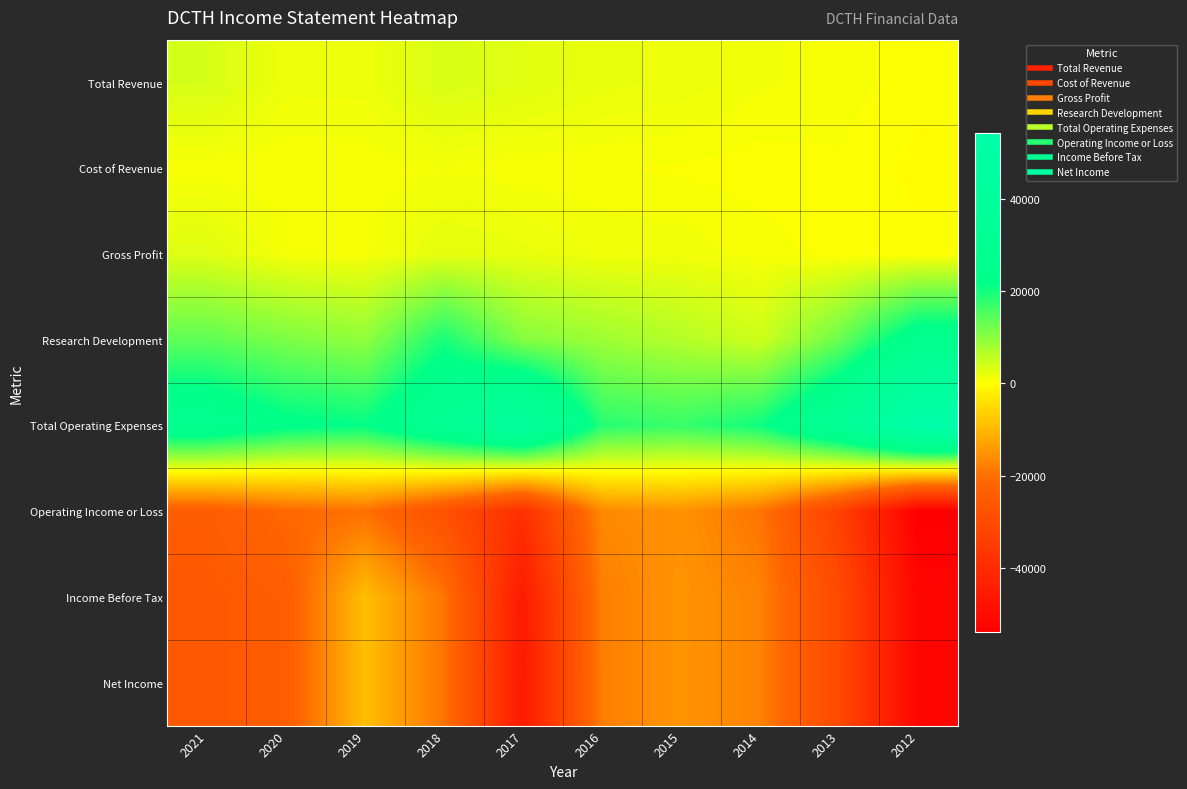

Reading right to left, extract all data points from this chart.

Total Revenue: 2012=300	2013=800	2014=1100	2015=1700	2016=2000	2017=2700	2018=3400	2019=1600	2020=1600	2021=3600
Cost of Revenue: 2012=0	2013=500	2014=300	2015=500	2016=600	2017=700	2018=1000	2019=700	2020=600	2021=700
Gross Profit: 2012=300	2013=300	2014=800	2015=1300	2016=1400	2017=2000	2018=2400	2019=900	2020=1000	2021=2900
Research Development: 2012=26200	2013=12700	2014=4300	2015=6500	2016=8400	2017=10500	2018=19700	2019=9500	2020=11200	2021=13800
Total Operating Expenses: 2012=54200	2013=33800	2014=20400	2015=17000	2016=18400	2017=41200	2018=31600	2019=21500	2020=22900	2021=28100
Operating Income or Loss: 2012=-53900	2013=-33000	2014=-19300	2015=-15200	2016=-16400	2017=-38500	2018=-28200	2019=-19900	2020=-21300	2021=-24500
Income Before Tax: 2012=-51900	2013=-30300	2014=-17400	2015=-14700	2016=-18000	2017=-45100	2018=-19200	2019=-8900	2020=-24200	2021=-25600
Net Income: 2012=-51900	2013=-30300	2014=-17400	2015=-14700	2016=-18000	2017=-45600	2018=-19200	2019=-8900	2020=-24200	2021=-25600